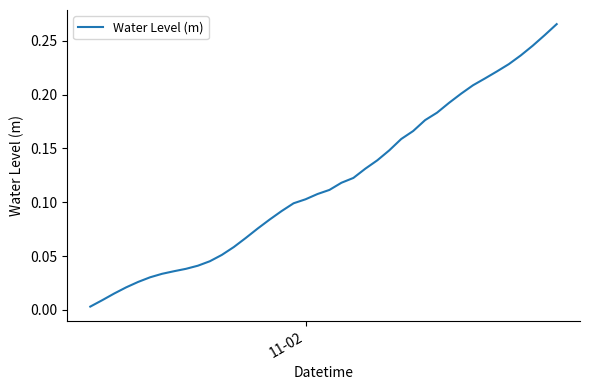

Reading right to left, extract all data points from this chart.

0.3	0.3	0.2	0.2	0.2	0.2	0.2	0.2	0.2	0.2	0.2	0.2	0.2	0.2	0.1	0.1	0.1	0.1	0.1	0.1	0.1	0.1	0.1	0.1	0.1	0.1	0.1	0.1	0.1	0.0	0.0	0.0	0.0	0.0	0.0	0.0	0.0	0.0	0.0	0.0